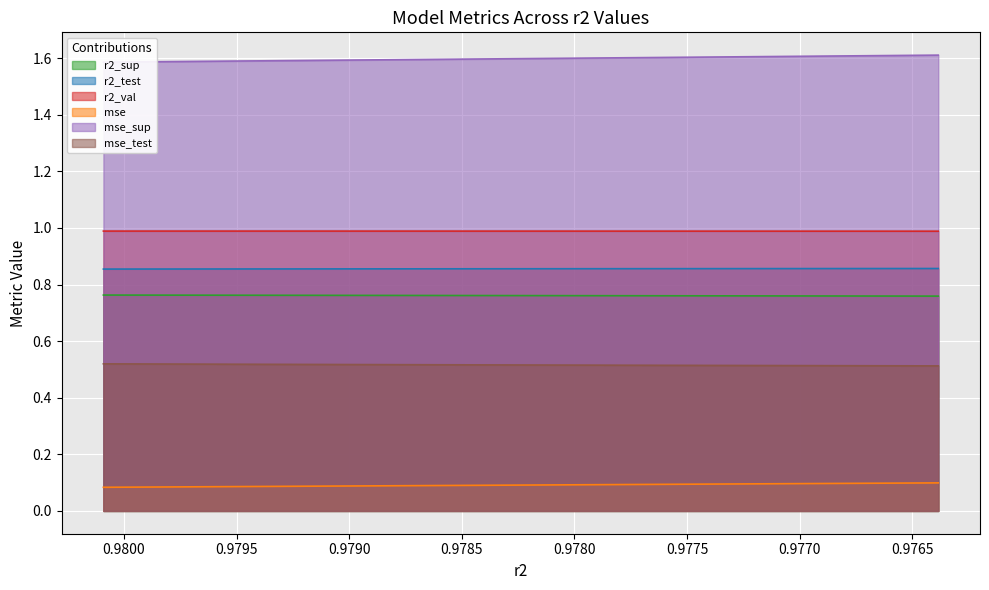

What is the value of the r2_sup point at the 4th from the left?

0.8